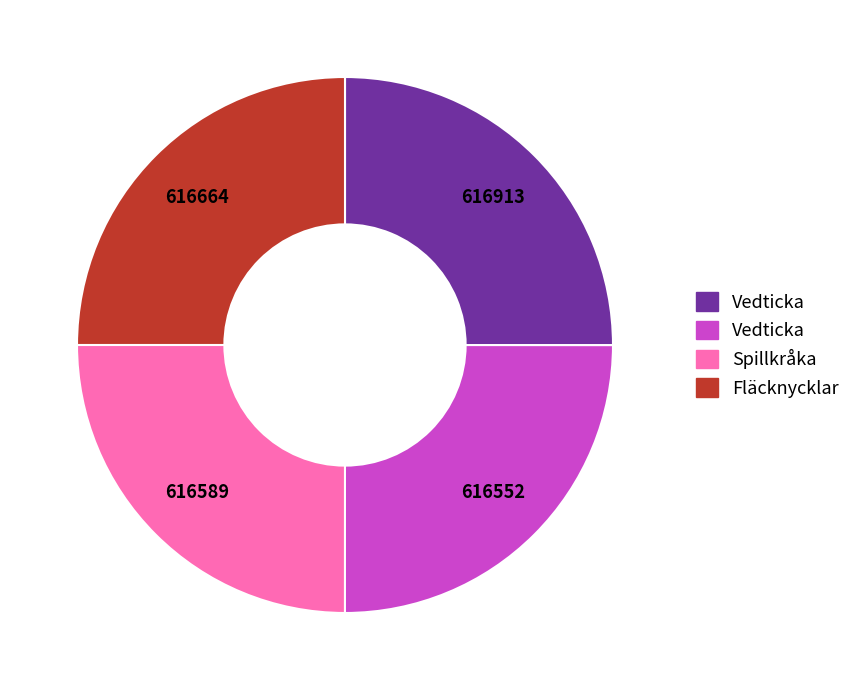

Is there a majority slice in this chart?

No